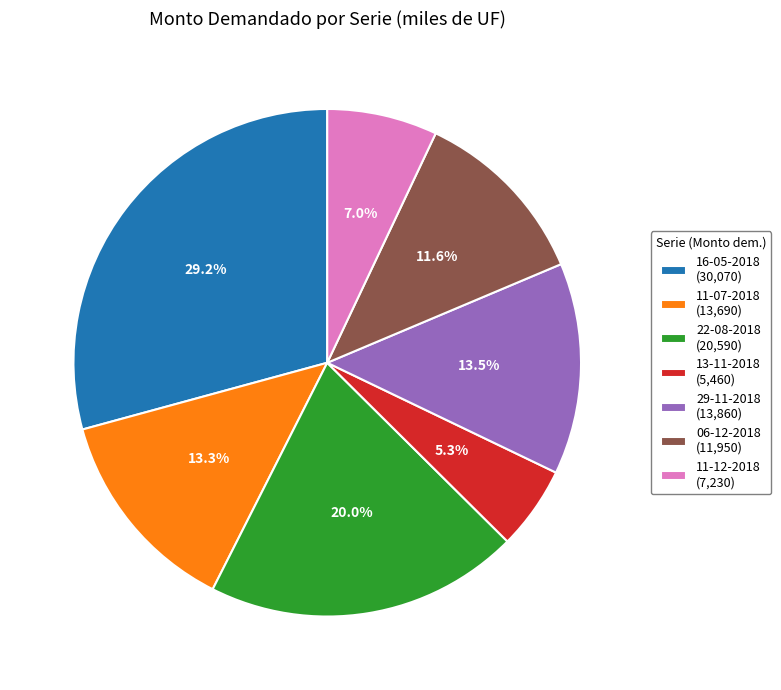

Does 16-05-2018 account for over 50% of the chart?

No